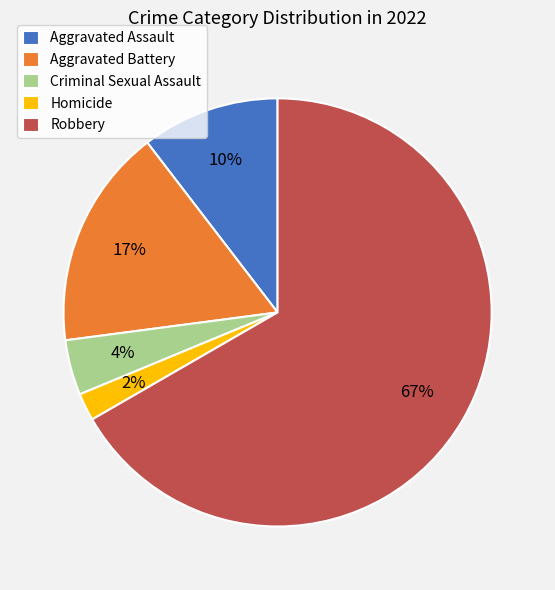

Is it true that Criminal Sexual Assault is 4% of the pie?

True